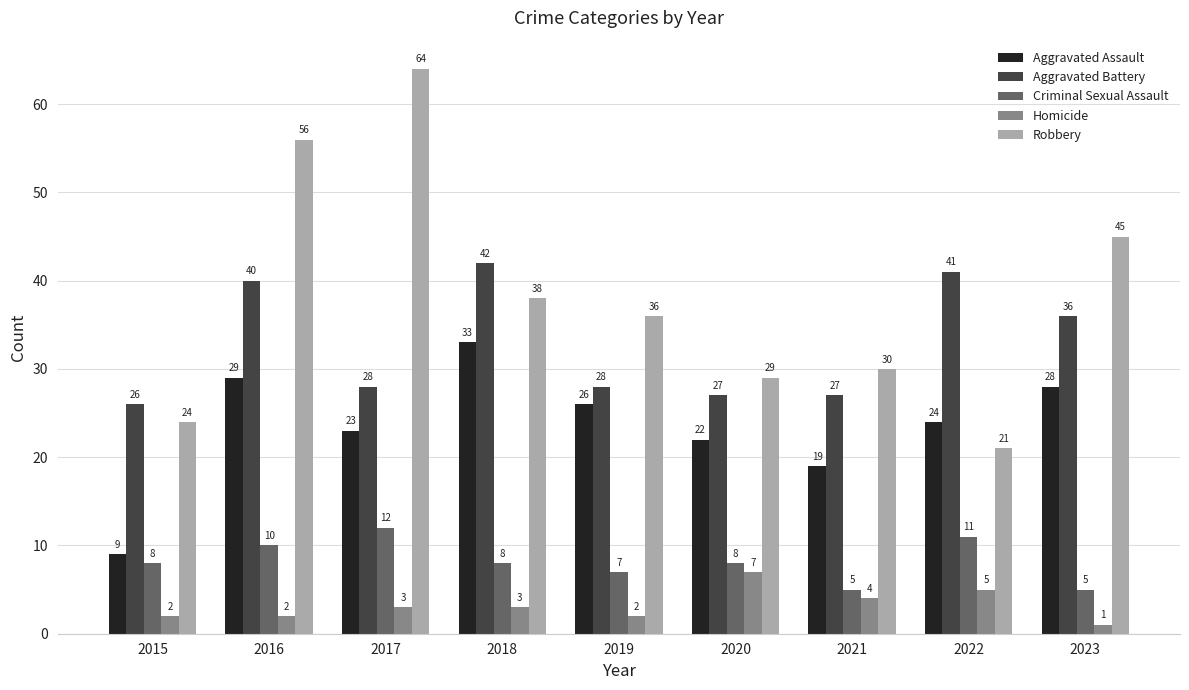

The Robbery series shows 13 at 2015. True or false?

False